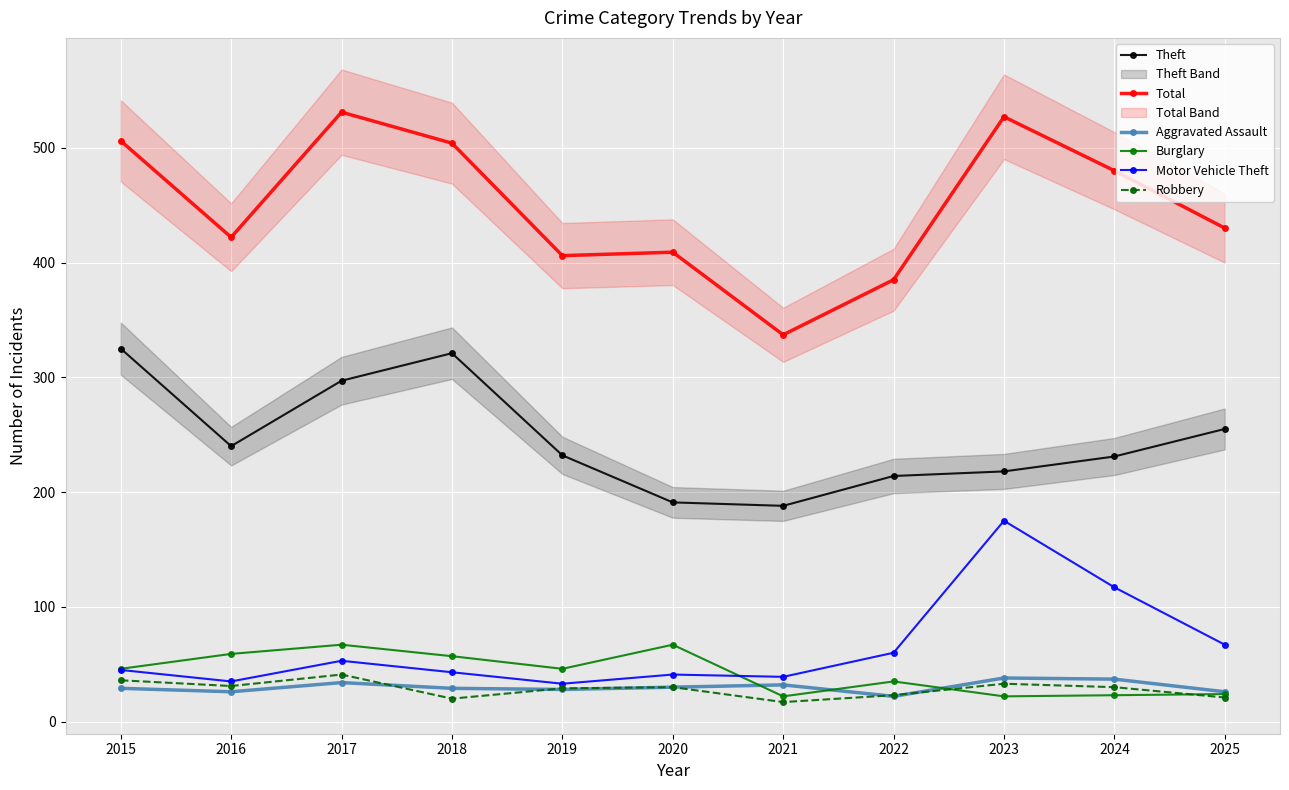

Reading right to left, list all the values displayed in this chart.

Theft: 255	231	218	214	188	191	232	321	297	240	325
Total: 430	480	527	385	337	409	406	504	531	422	506
Aggravated Assault: 26	37	38	22	32	30	28	29	34	26	29
Burglary: 24	23	22	35	22	67	46	57	67	59	46
Motor Vehicle Theft: 67	117	175	60	39	41	33	43	53	35	45
Robbery: 21	30	33	23	17	30	29	20	41	31	36